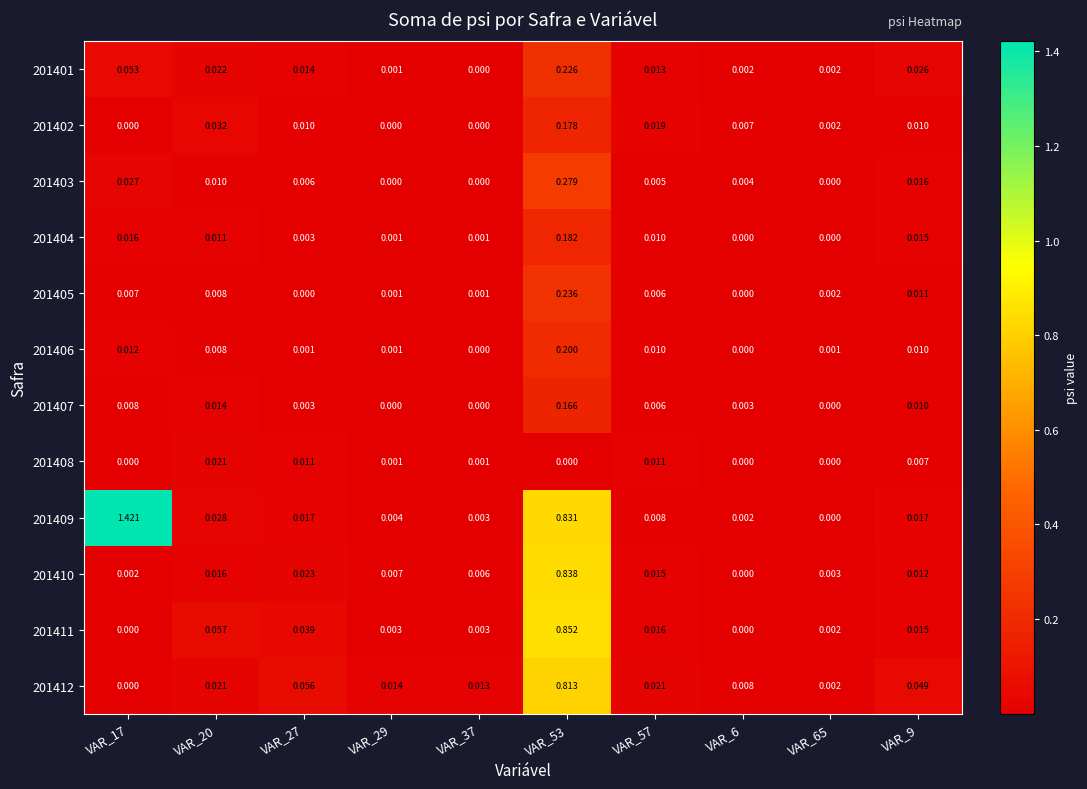

Is the value of 201410 at VAR_57 greater than the value of 201404 at VAR_37?

Yes